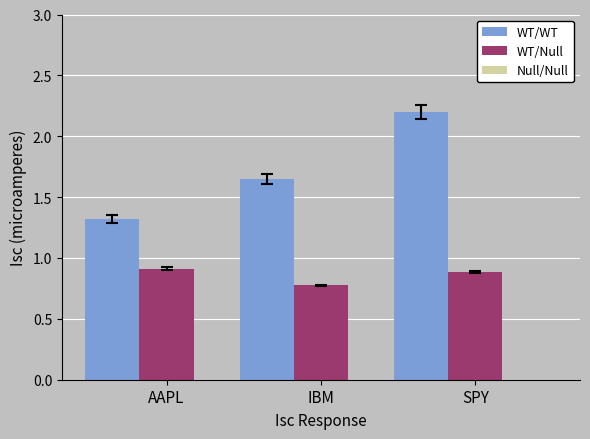

List the series in order of their overall mean, lowest first.

WT/Null, WT/WT